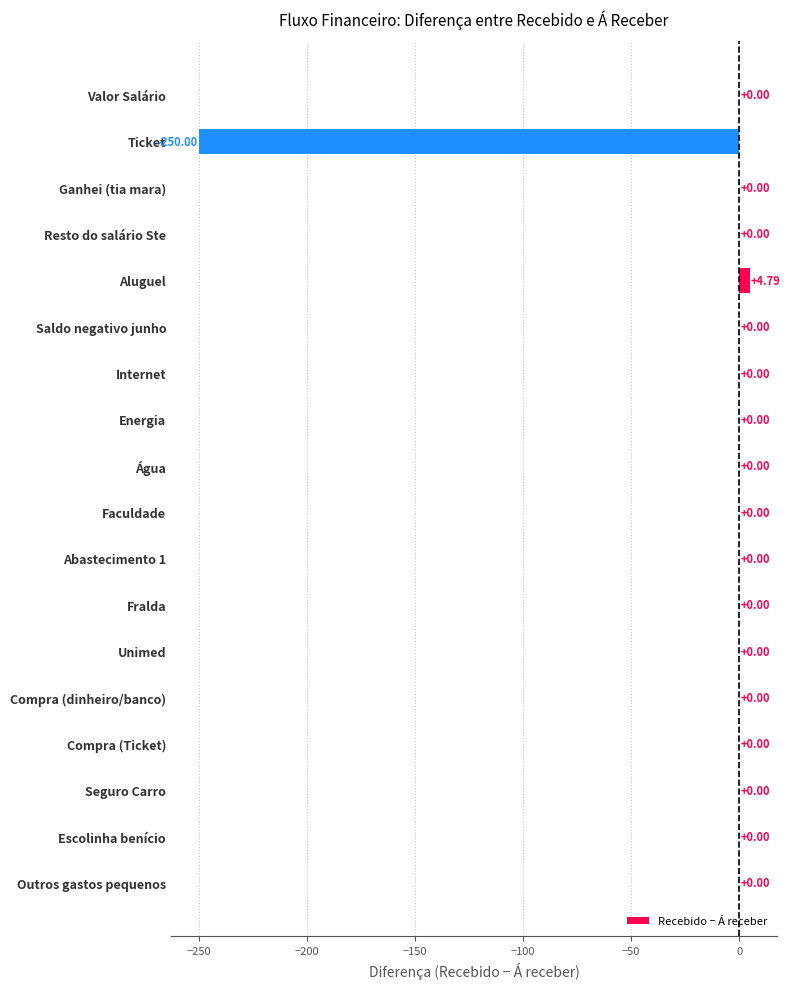

Between Água and Ticket, which is larger?

Água